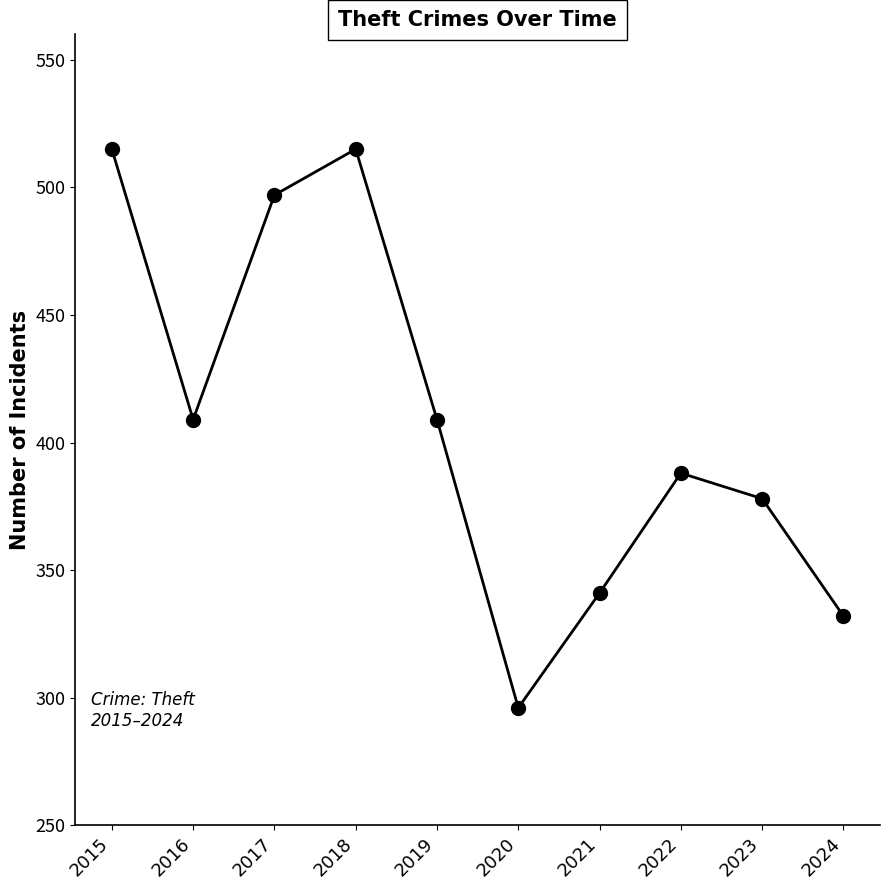

The chart shows a value of 378 at 2023. True or false?

True